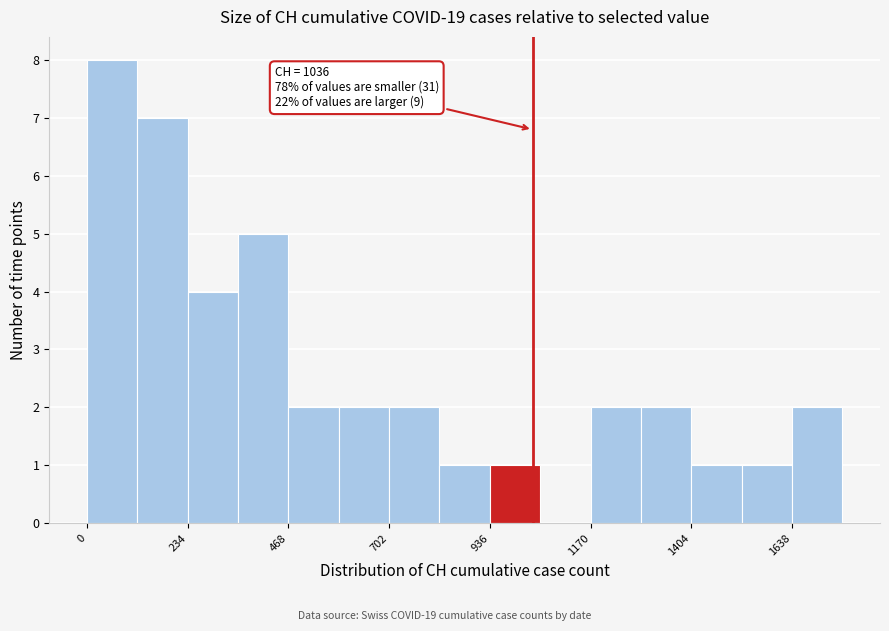

Around what value on the x-axis is the tallest bar? Give the approximate position of its centre, as read against the axis.

50